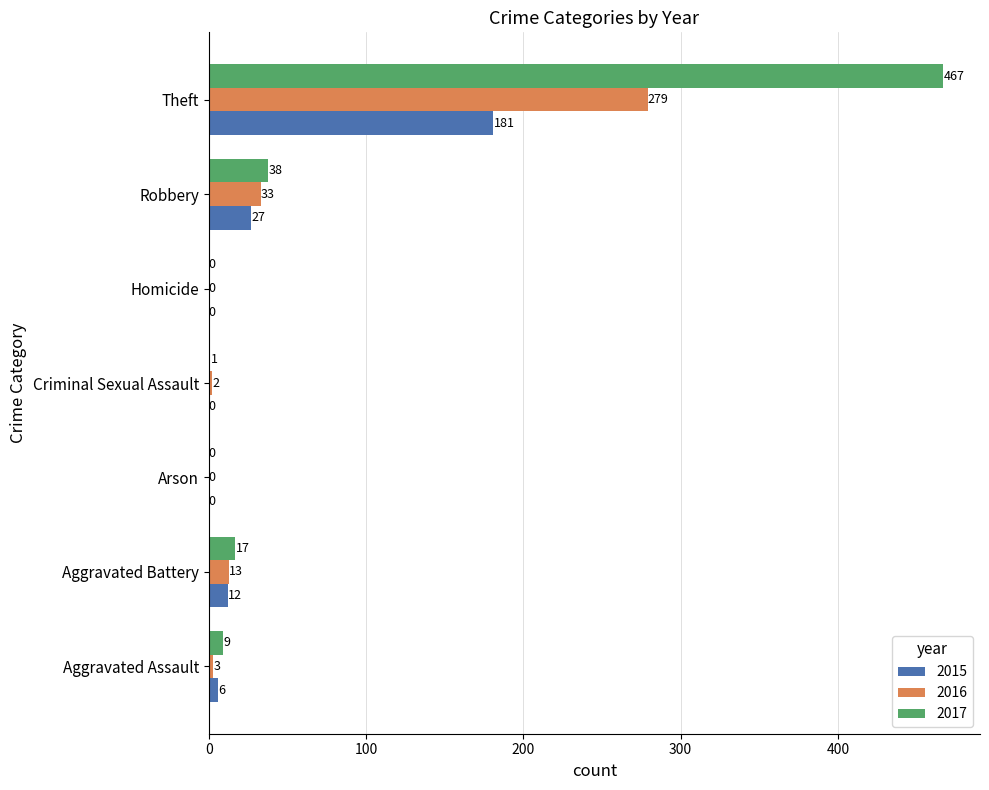

The 2017 series shows 38 at Robbery. True or false?

True